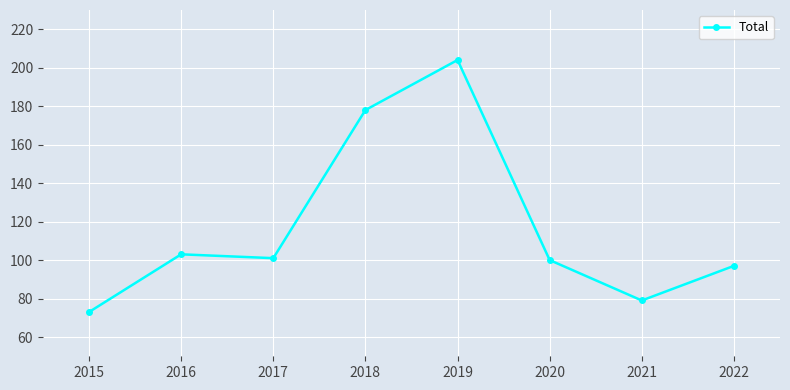

Reading right to left, list all the values displayed in this chart.

97	79	100	204	178	101	103	73